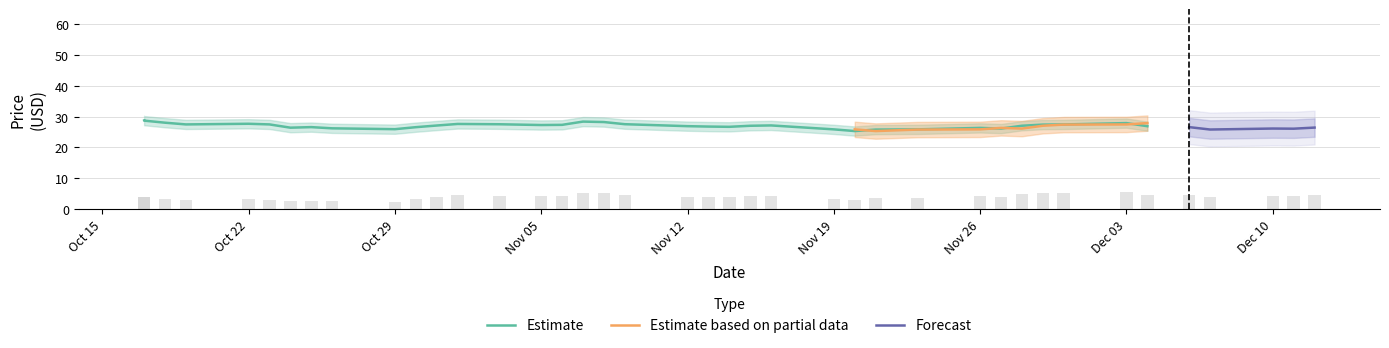

What is the lowest value of the Estimate based on partial data series?

25.3